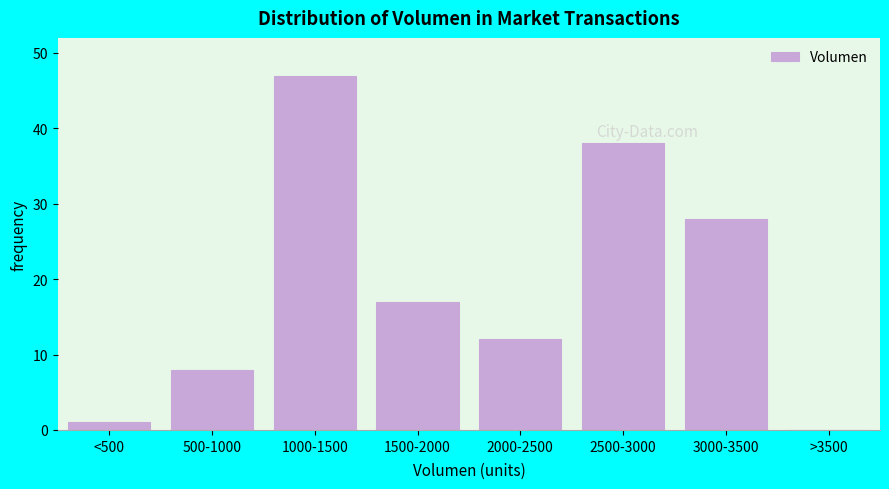

Reading left to right, list all the values displayed in this chart.

<500=1	500-1000=8	1000-1500=47	1500-2000=17	2000-2500=12	2500-3000=38	3000-3500=28	>3500=0